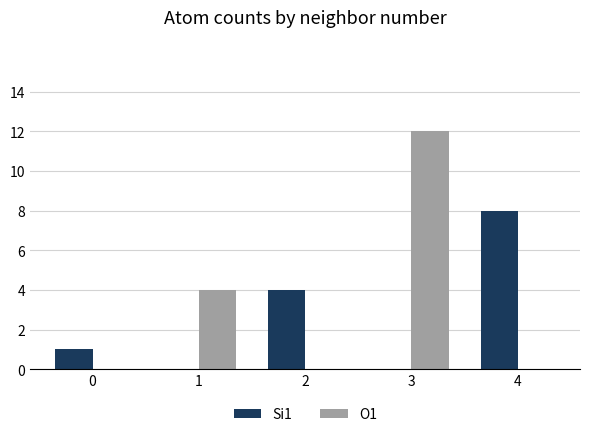

How many groups of bars are there?

5